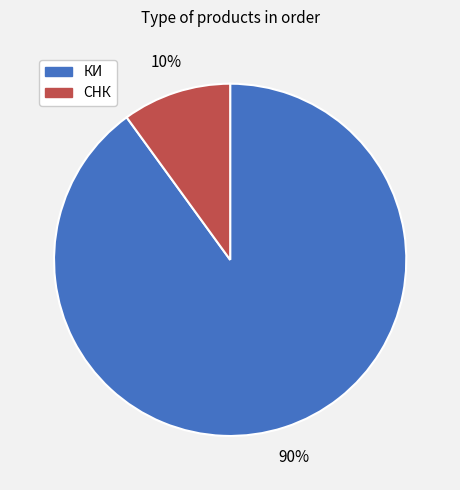

Between СНК and КИ, which is larger?

КИ